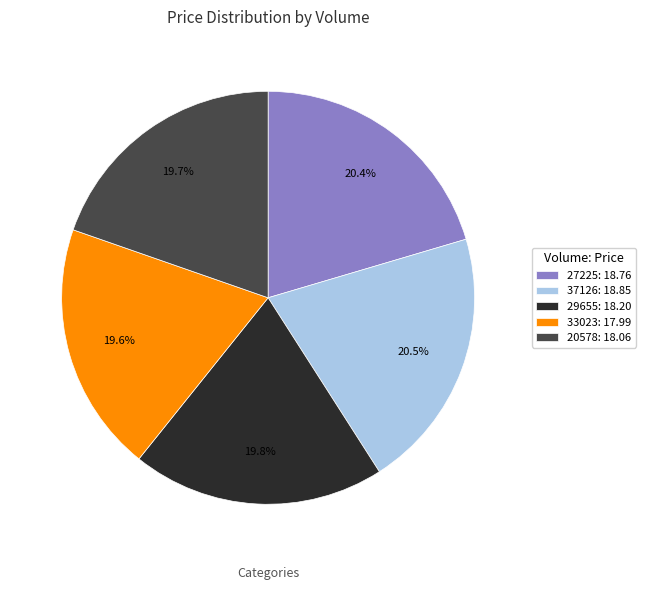

Do 37126: 18.85 and 20578: 18.06 together represent more than half of the pie?

No